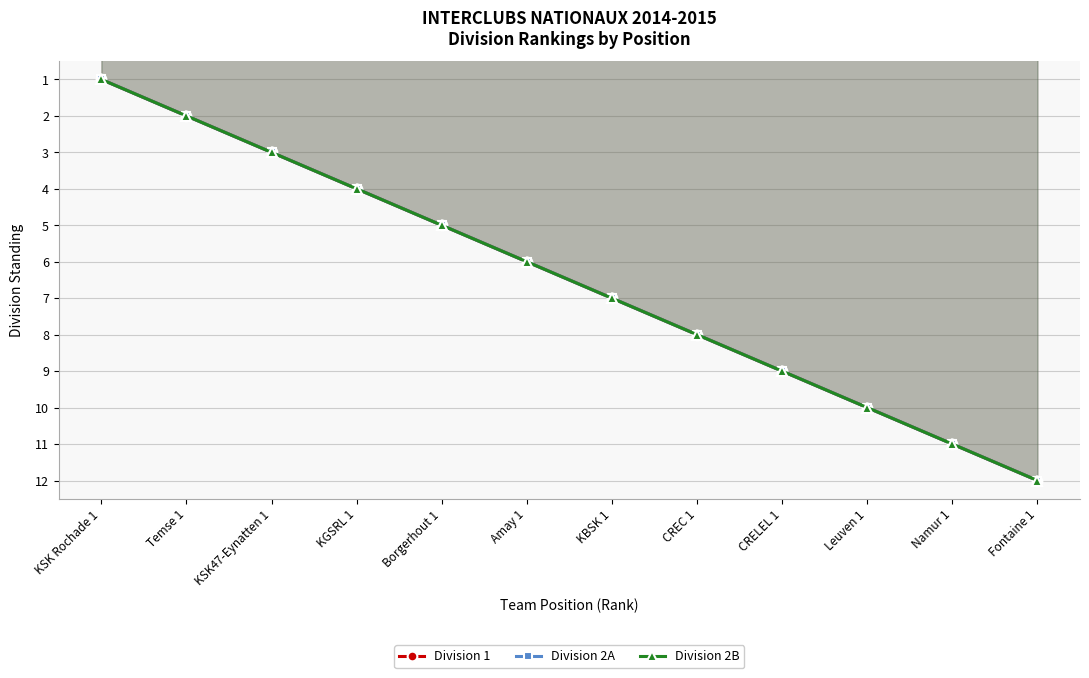

What position from the left is Borgerhout 1?

5